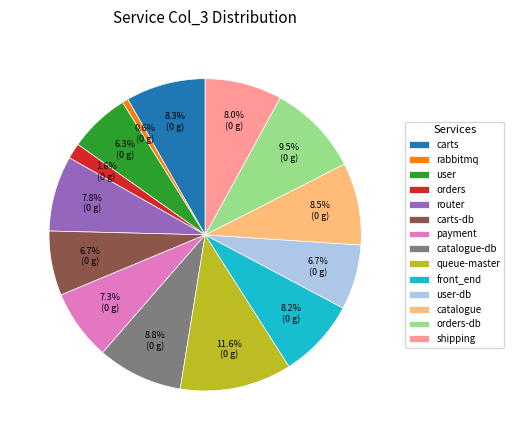

Which slice is the largest?

queue-master